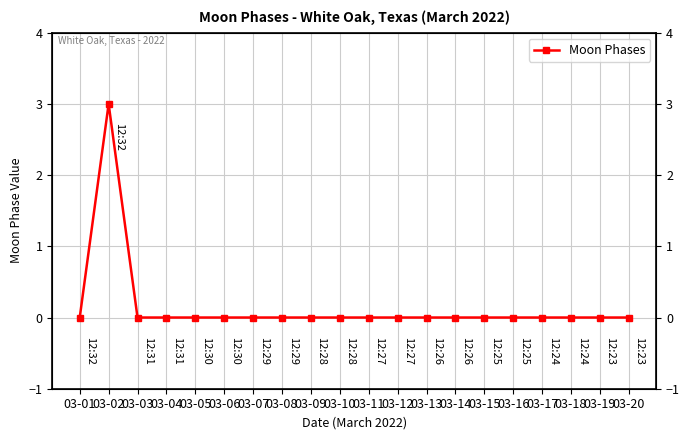

List the labels in order of value, largest first.

03-02, 03-01, 03-03, 03-04, 03-05, 03-06, 03-07, 03-08, 03-09, 03-10, 03-11, 03-12, 03-13, 03-14, 03-15, 03-16, 03-17, 03-18, 03-19, 03-20